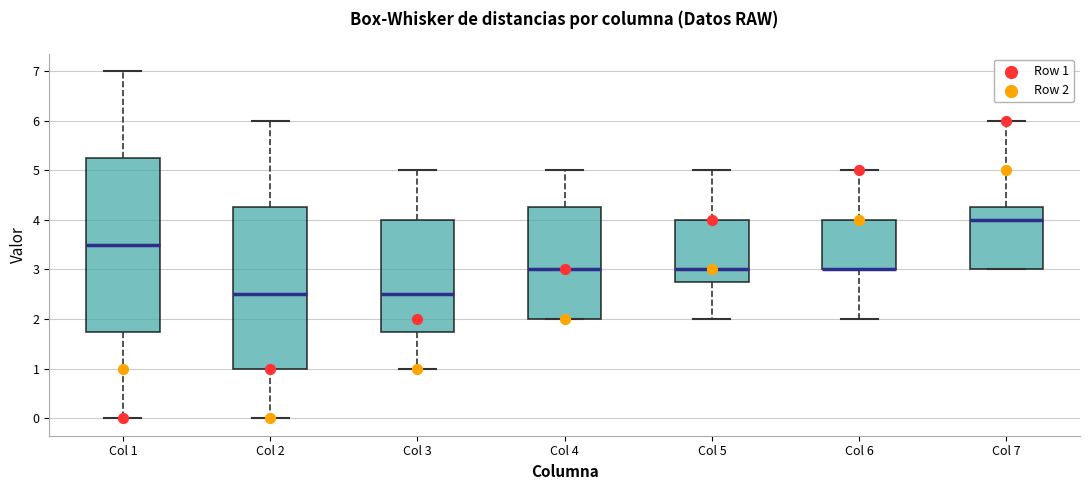

Where does the upper whisker of the box for Col 2 end on the y-axis? The values are not printed on the chart, so give them approximately, as read against the axis.

6.0